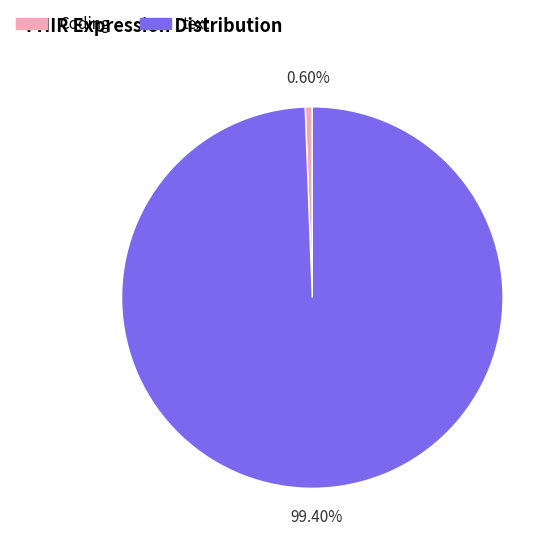

How many slices are in this pie chart?

2